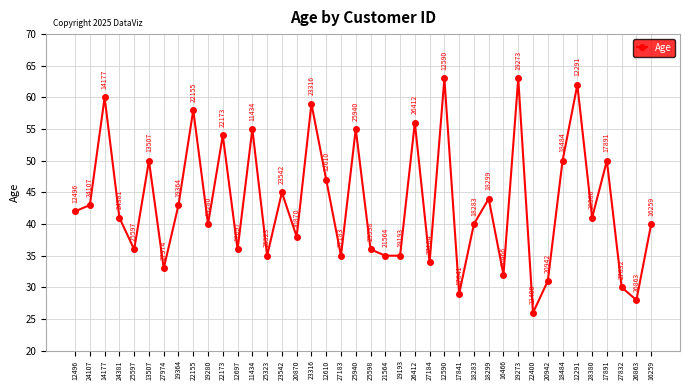

What is the difference between the values at 12590 and 16259?

23